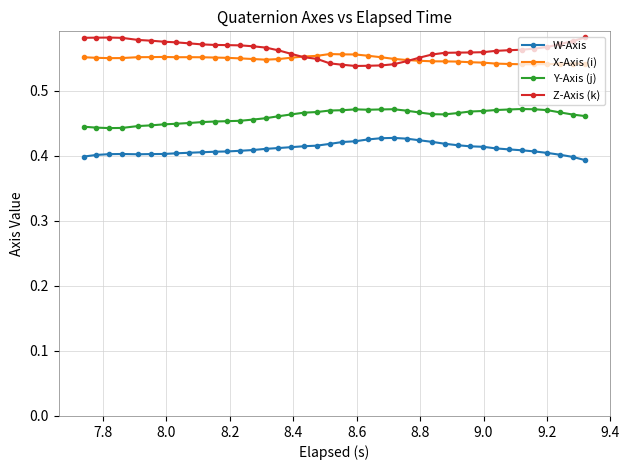

At how many categories does at least one series exceed 0?

40